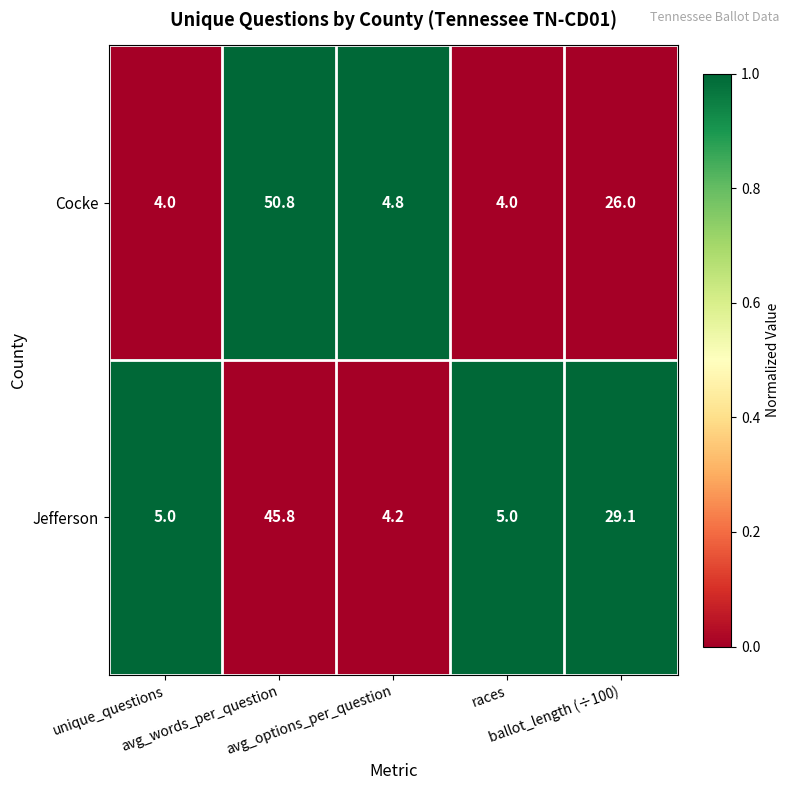

Rank the series by their maximum value, from lowest to highest.

Jefferson, Cocke